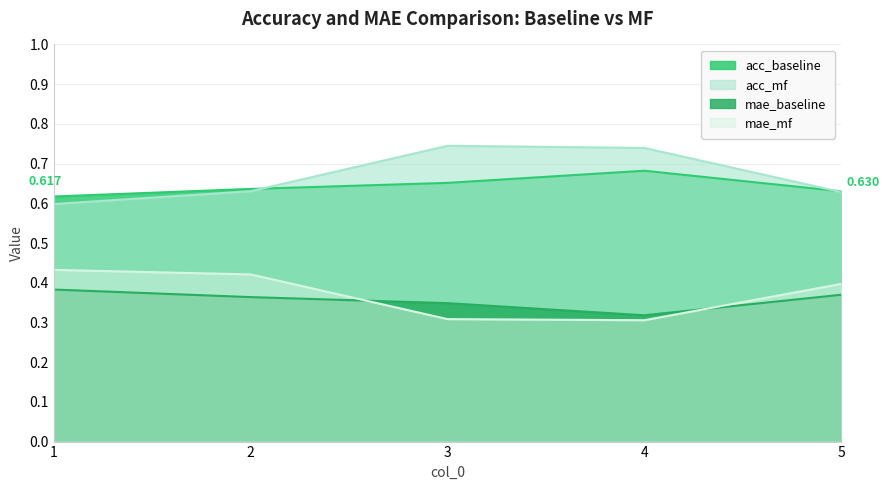

True or false: mae_mf has a value of 0.3 at 4.

True